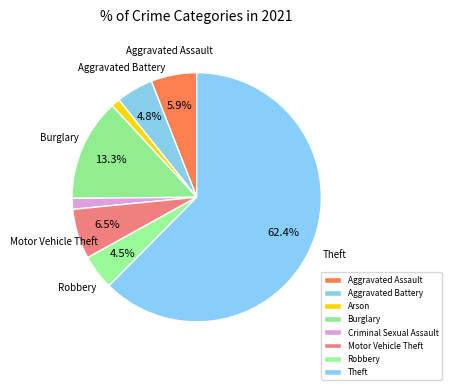

To the nearest percent, what portion does Burglary represent?

13%